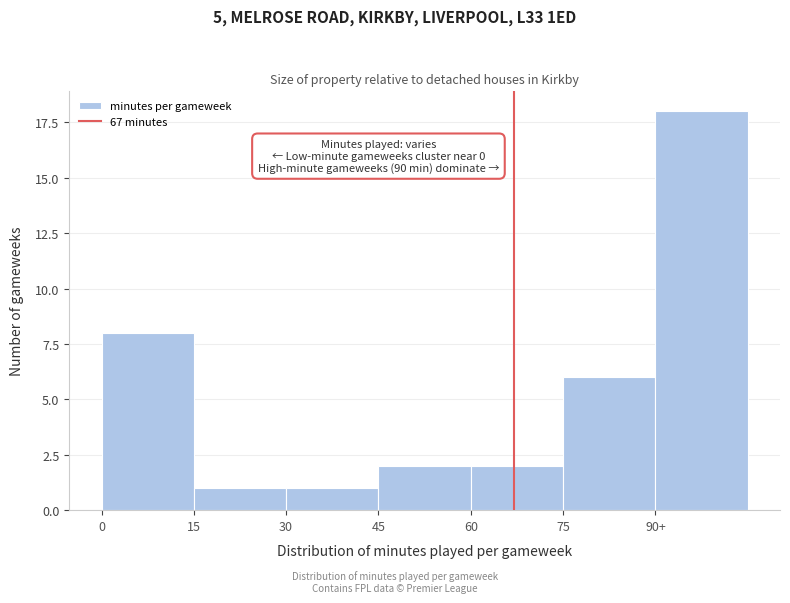

Reading left to right, what are all the values shown in this chart?

8	1	1	2	2	6	18